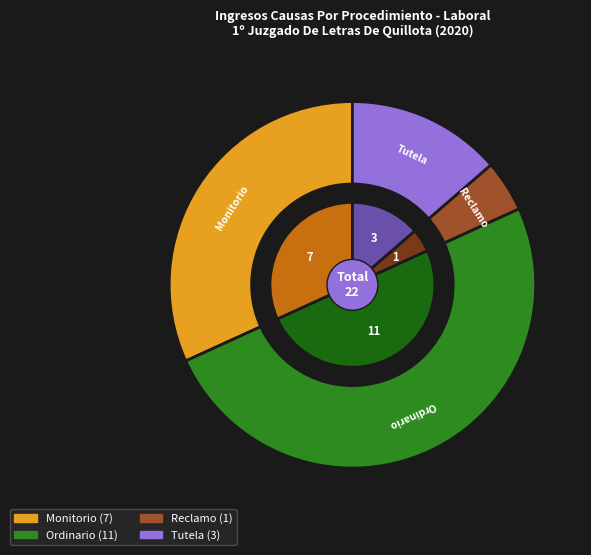

Which slice is the largest?

Ordinario